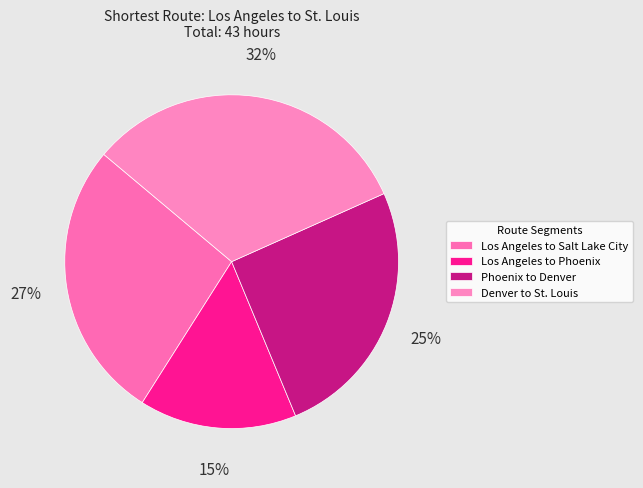

Does Los Angeles to Salt Lake City represent more than half of the total?

No